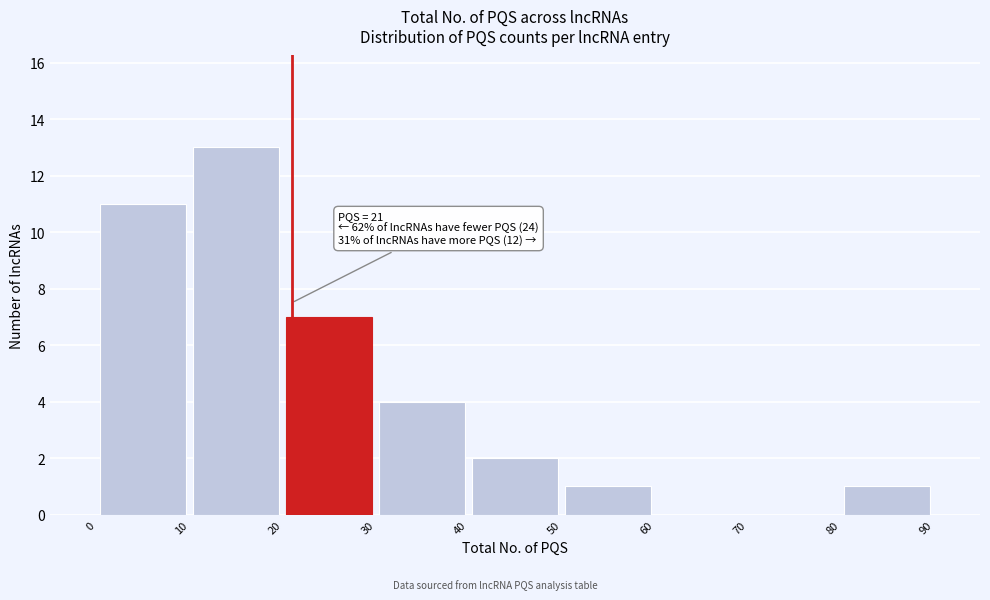

Which range on the x-axis has the tallest bar?

10 to 20